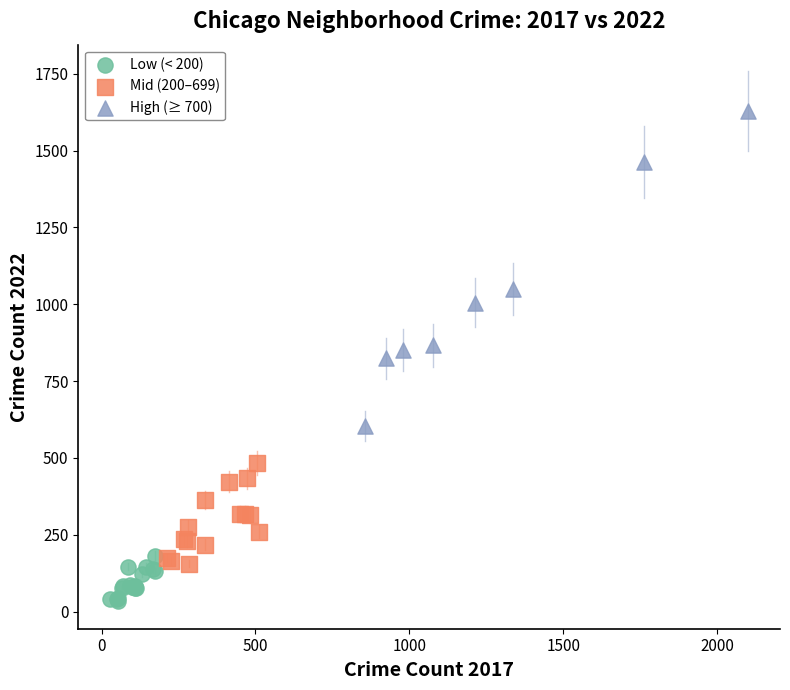

Which series has the largest Y range (max minus min)?

High (≥ 700)